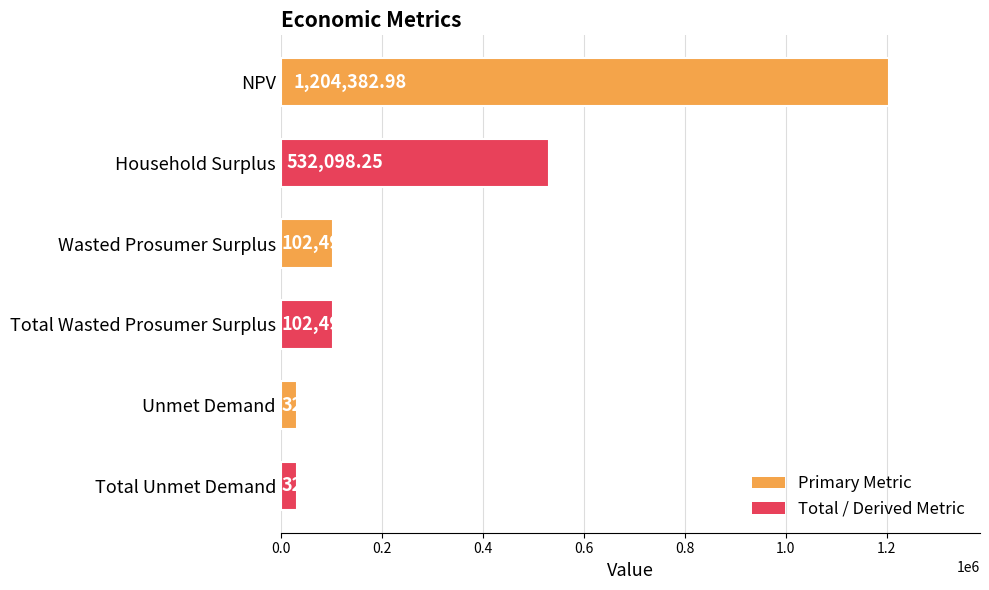

What is the smallest value displayed?

32677.3